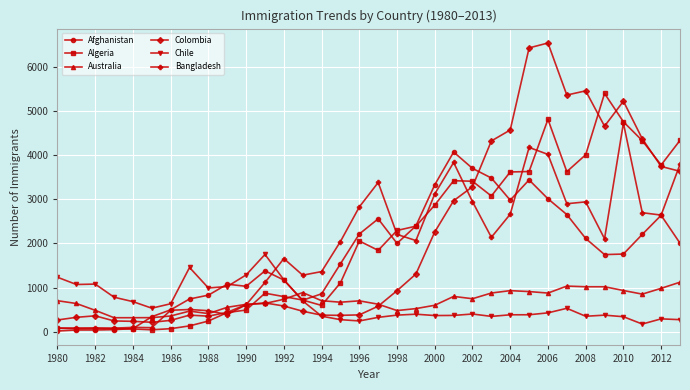

Which series has the widest spread of values?

Colombia